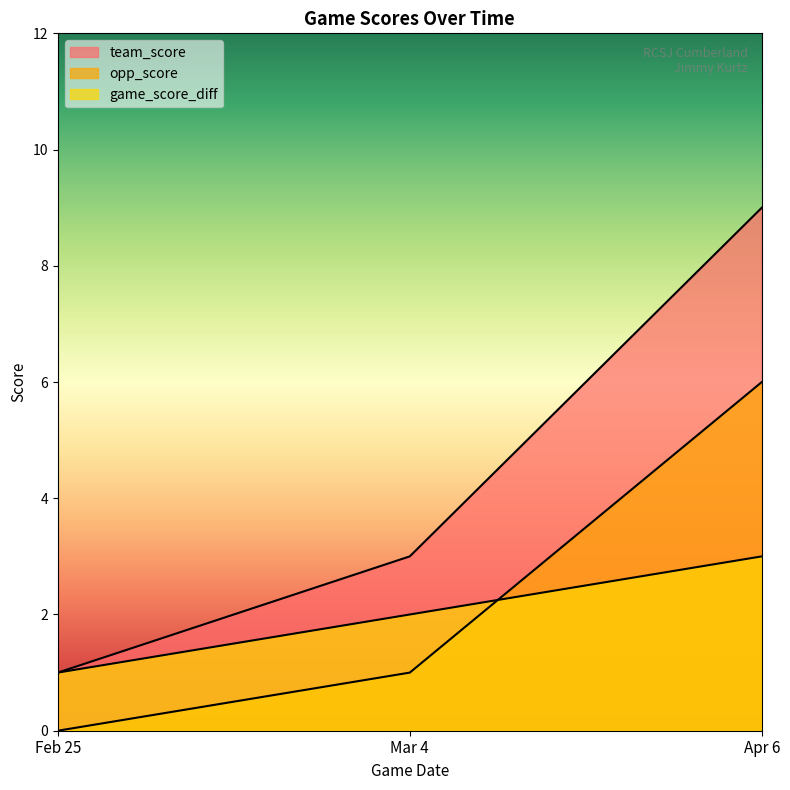

True or false: game_score_diff has a value of 4 at Apr 6.

False